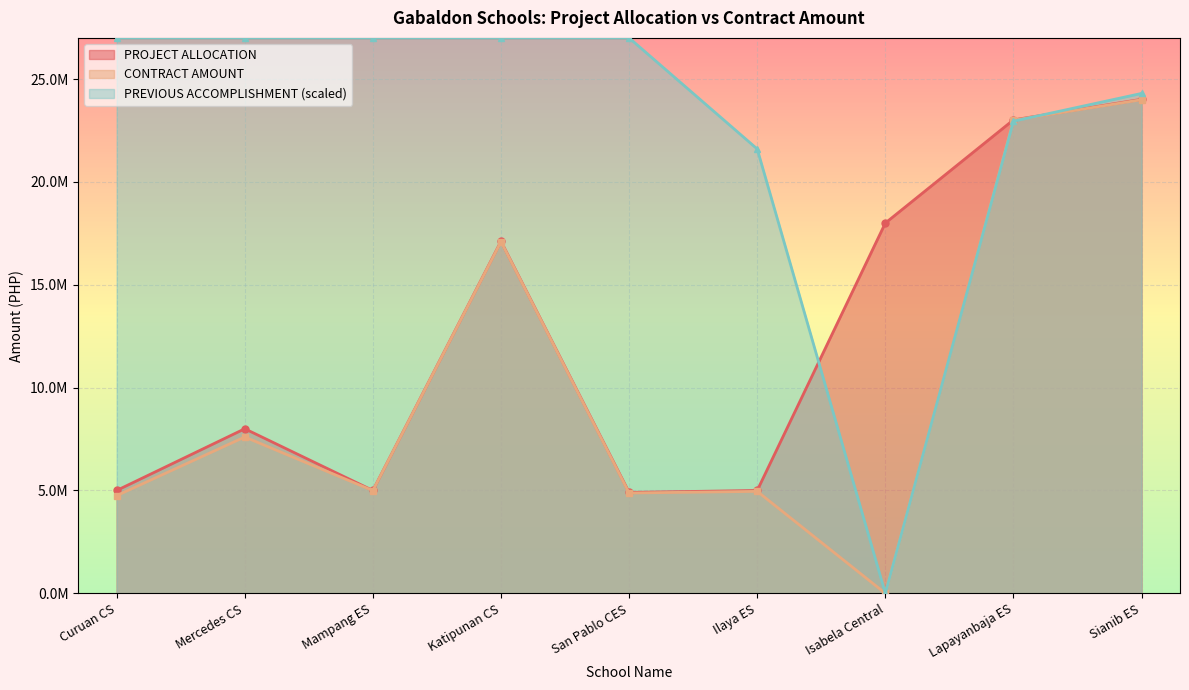

The CONTRACT AMOUNT series shows 40723948.7 at Sianib ES. True or false?

False